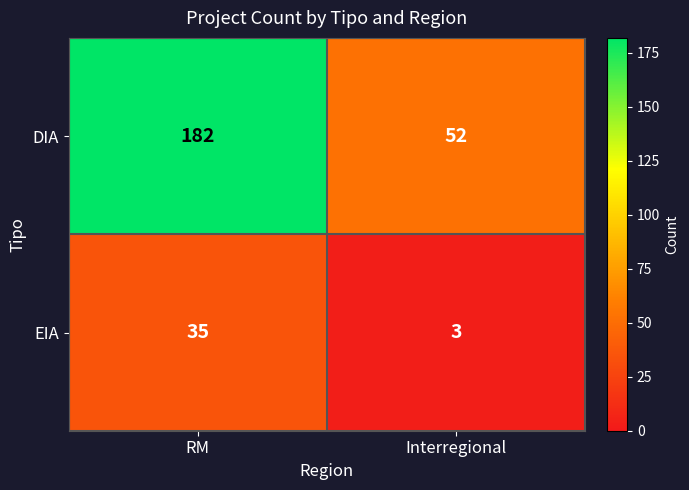

Which series has the largest total across all categories?

DIA